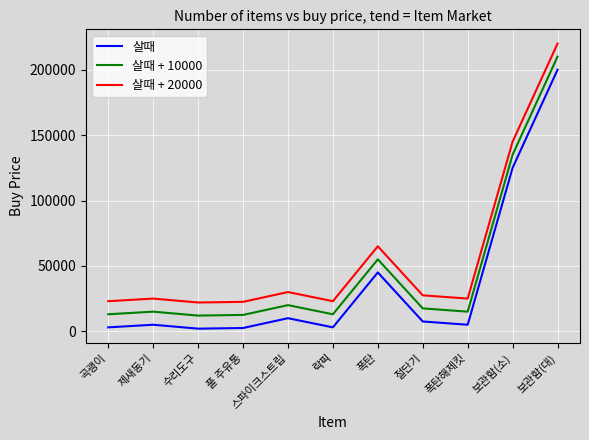

Rank the series at 절단기 from lowest to highest value.

살때, 살때 + 10000, 살때 + 20000